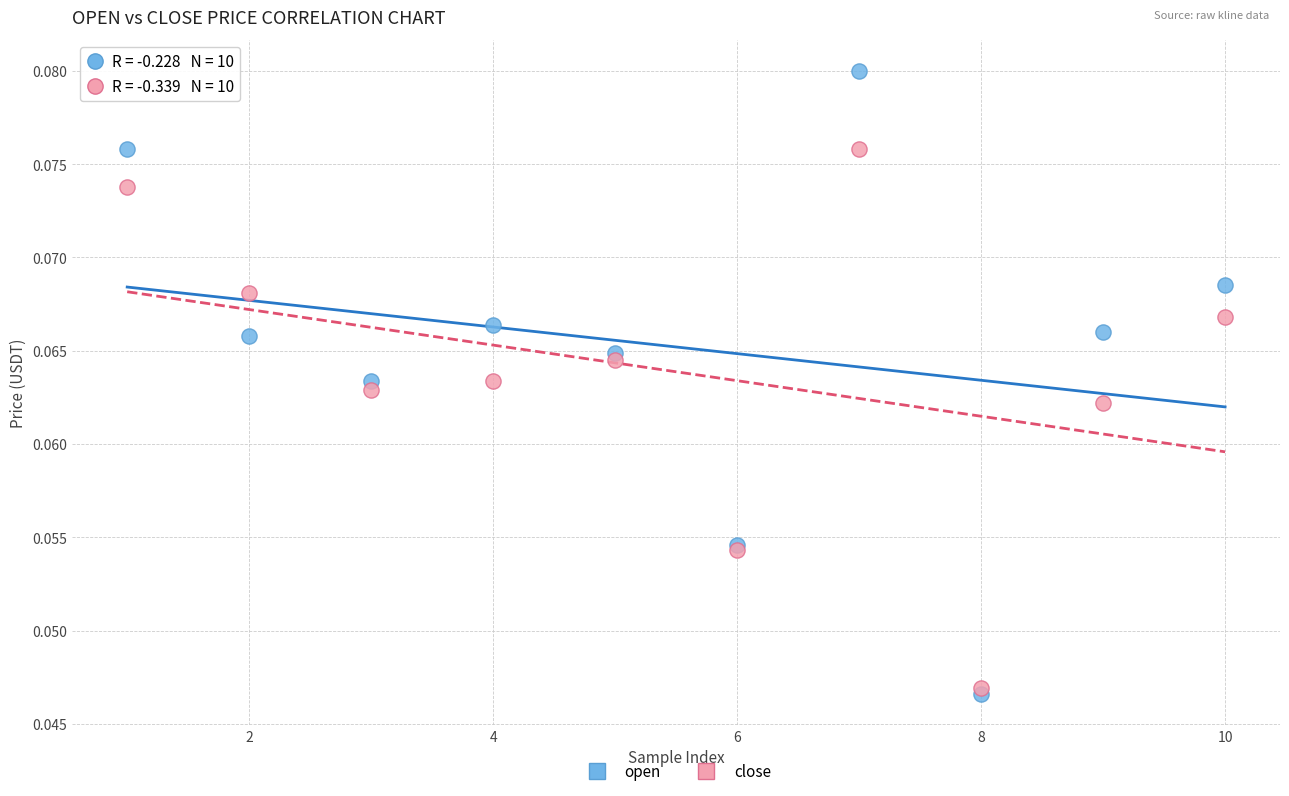

What are all the series names shown in the legend?

open, close